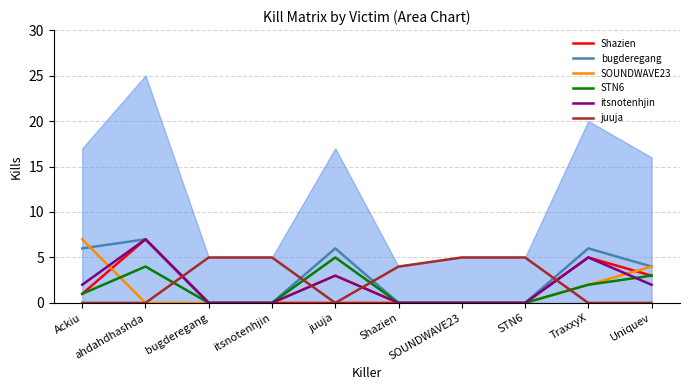

What are all the series names shown in the legend?

Shazien, bugderegang, SOUNDWAVE23, STN6, itsnotenhjin, juuja